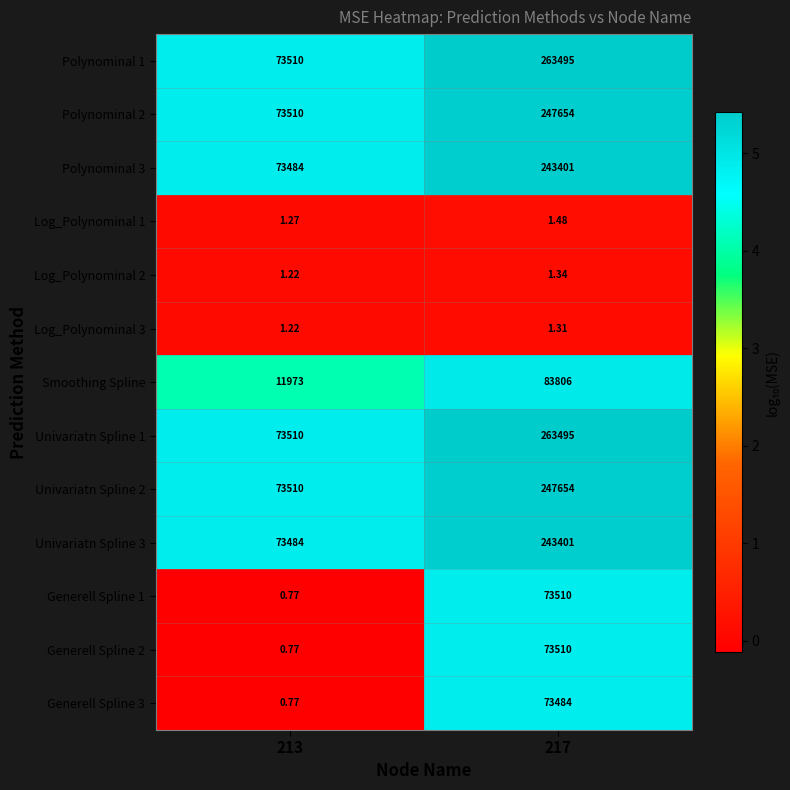

Is the value of Log_Polynominal 3 at 213 greater than the value of Univariatn Spline 3 at 213?

No